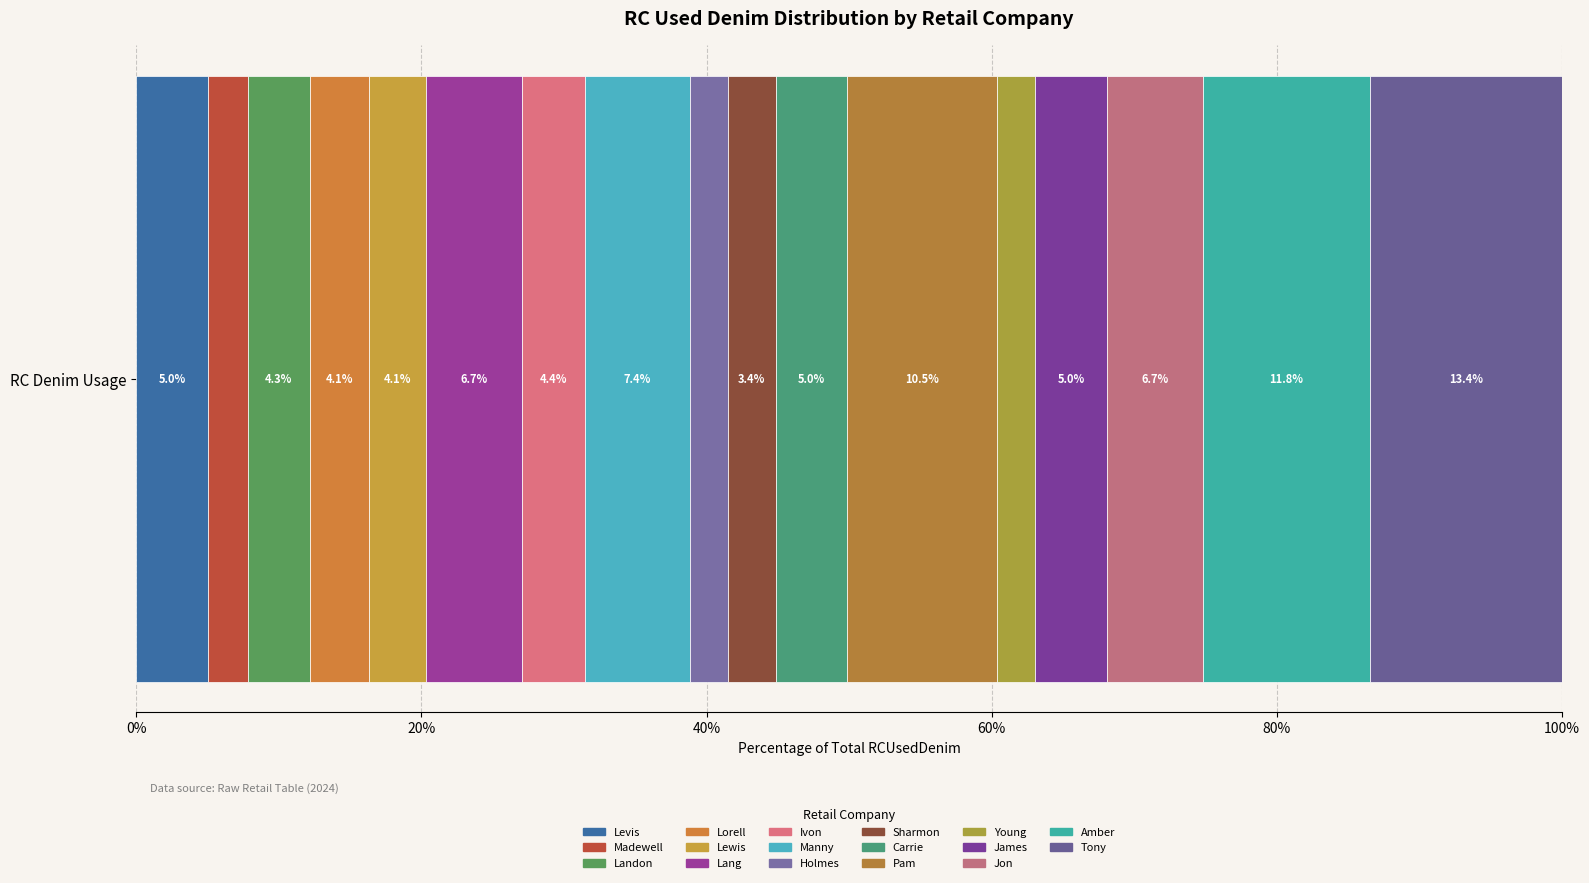

What is the label of the 12th bar from the right?

Lang